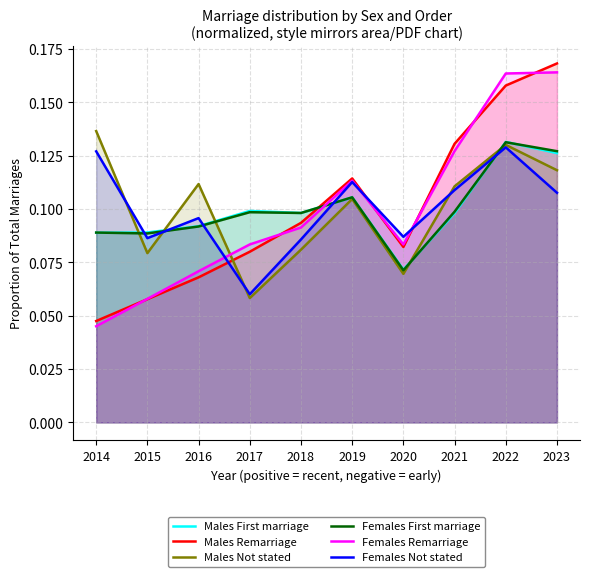

Which series ends up on top after the final intersection of Males Not stated and Males Remarriage?

Males Remarriage